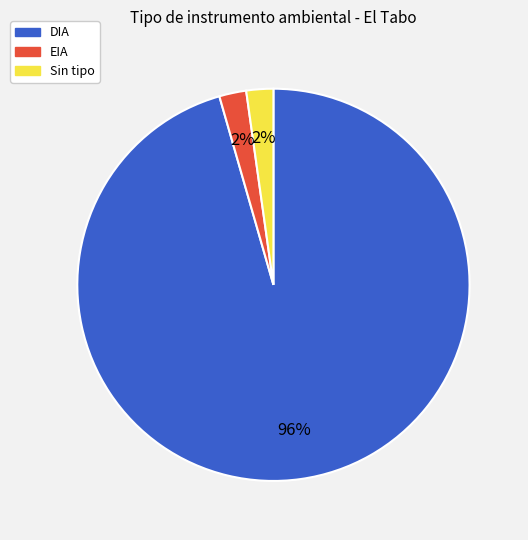

Is there any slice that represents more than half of the pie?

Yes